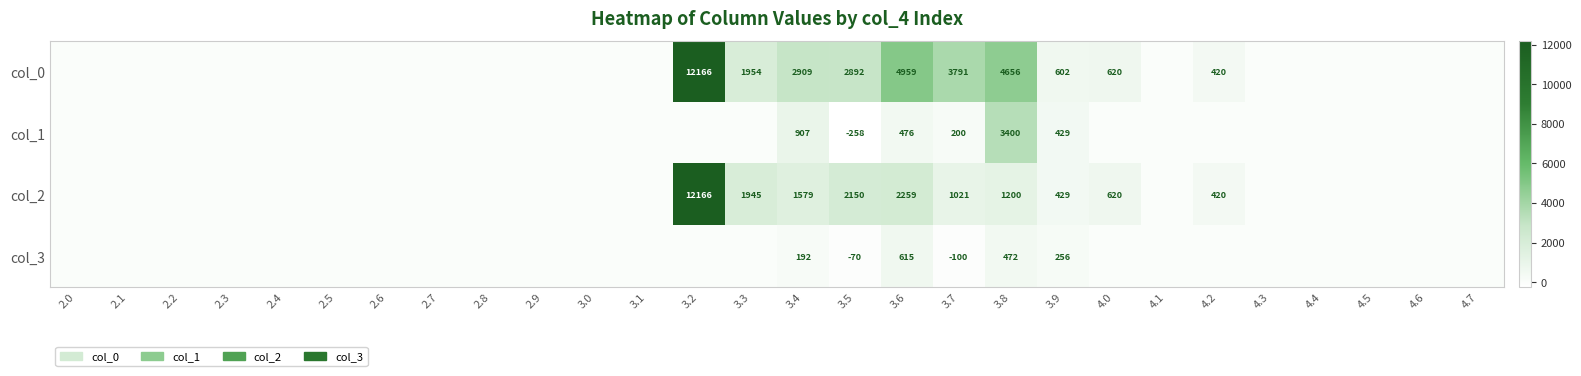

True or false: col_1 has a value of 476 at 3.6.

True